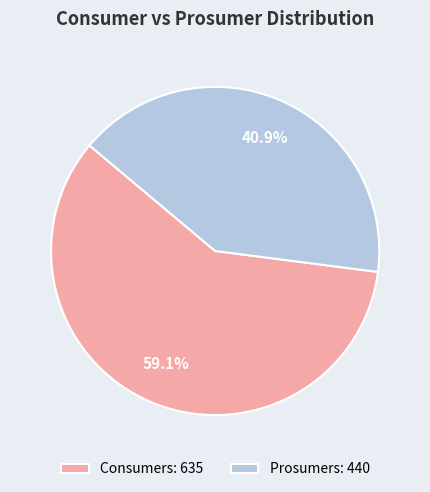

What percentage is the Consumers slice, to the nearest percent?

59%